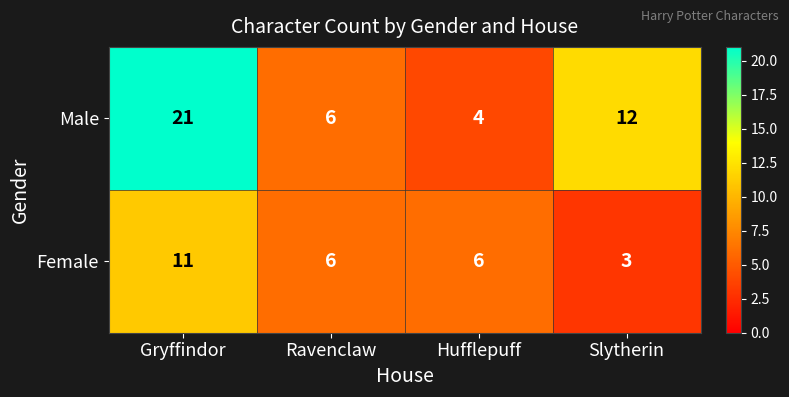

The value of Male at Ravenclaw is 1. True or false?

False